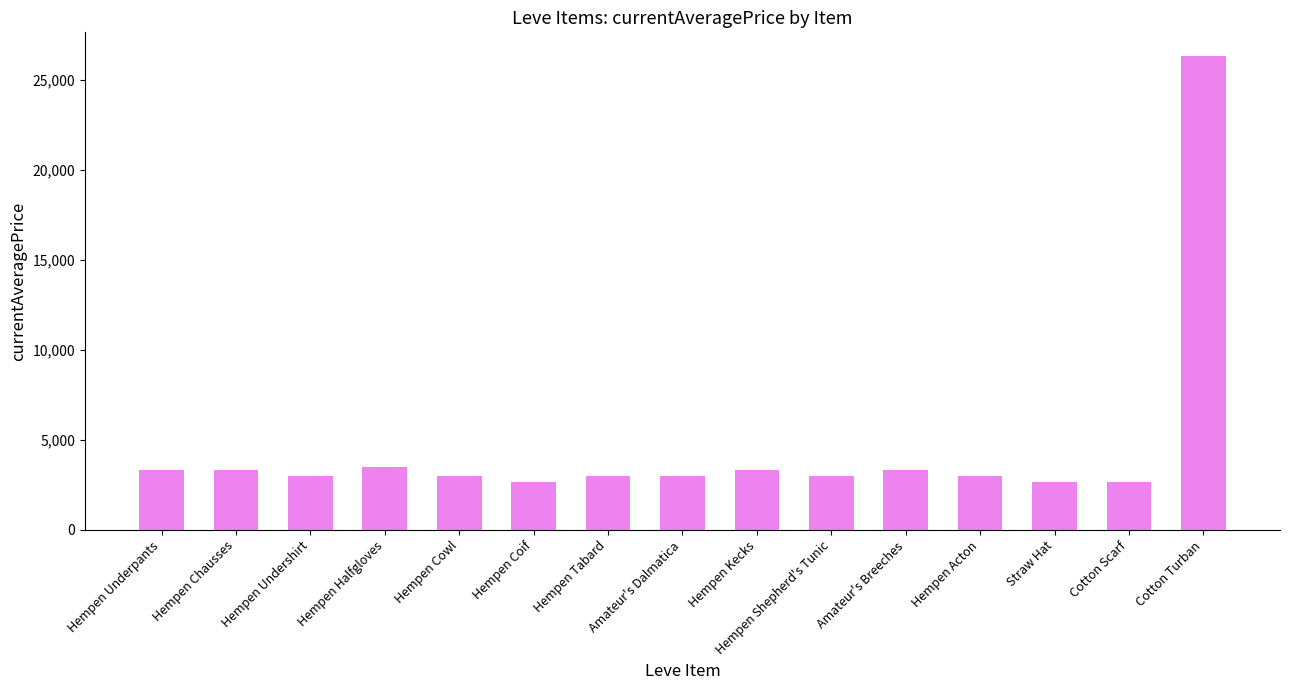

What is the label of the 13th bar from the right?

Hempen Undershirt